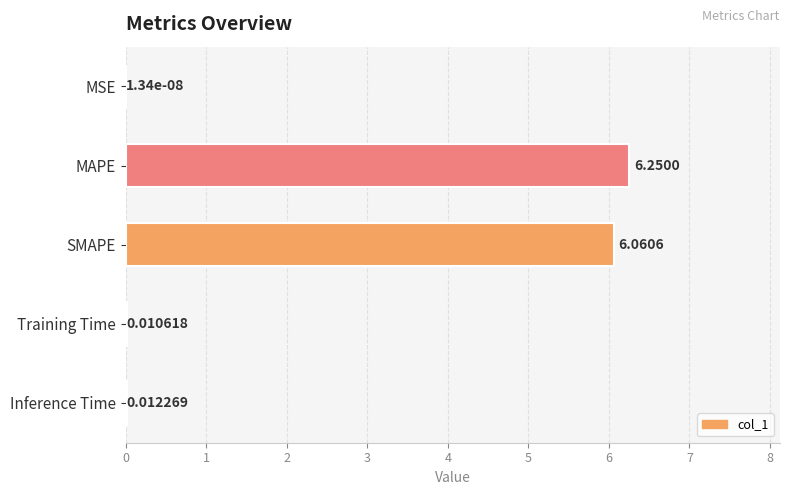

Which has a higher value, MAPE or MSE?

MAPE